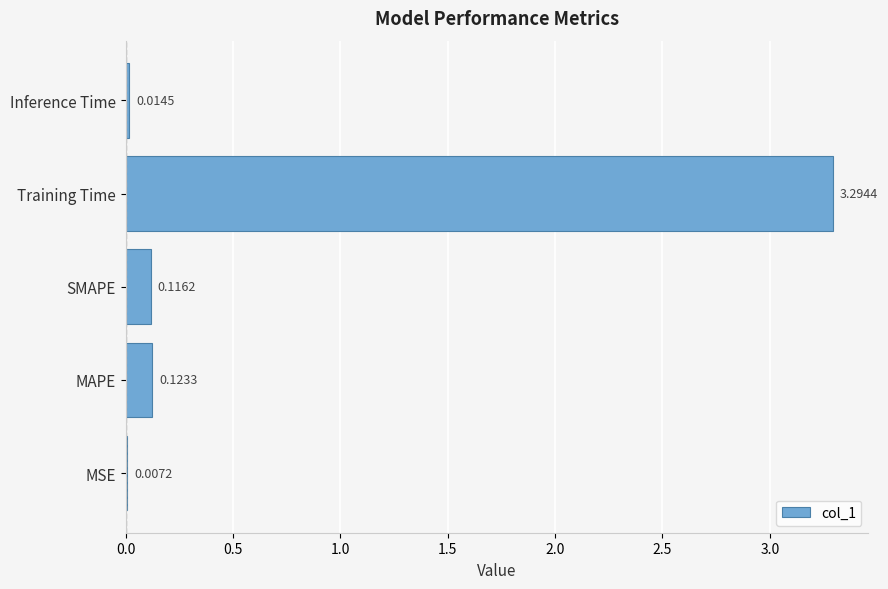

Where is the data nearest to the value 1?

MAPE